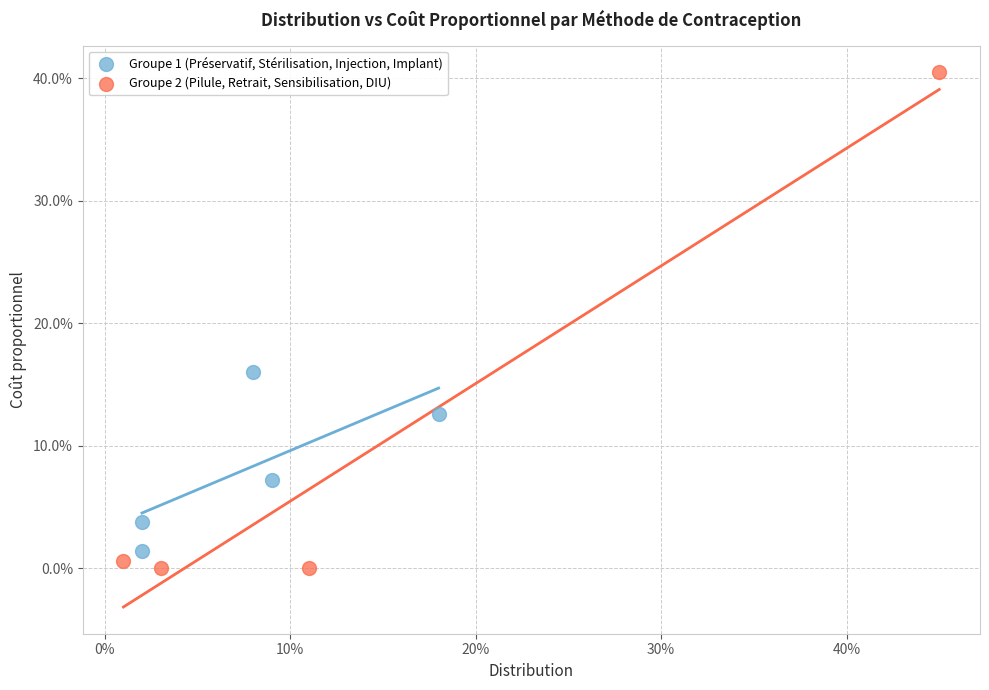

Which series has the widest spread of Y values?

Groupe 2 (Pilule, Retrait, Sensibilisation, DIU)